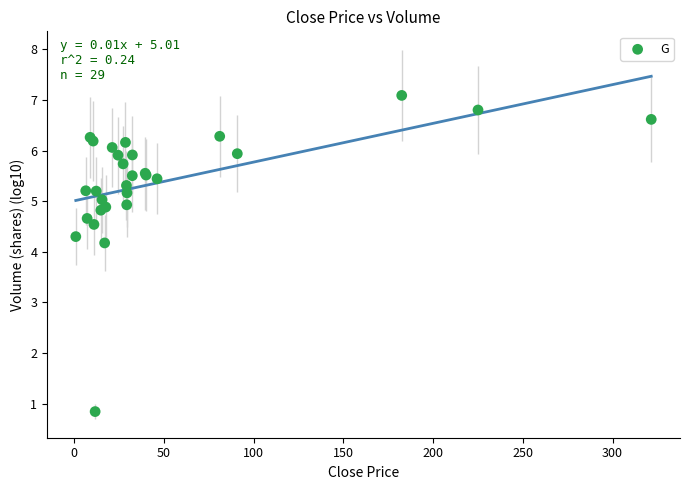

What Y value in the scatter plot is closest to 3?

4.2